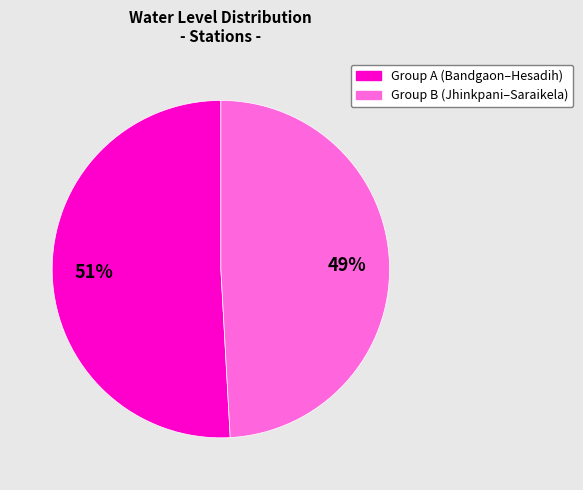

Between Group A (Bandgaon–Hesadih) and Group B (Jhinkpani–Saraikela), which is larger?

Group A (Bandgaon–Hesadih)